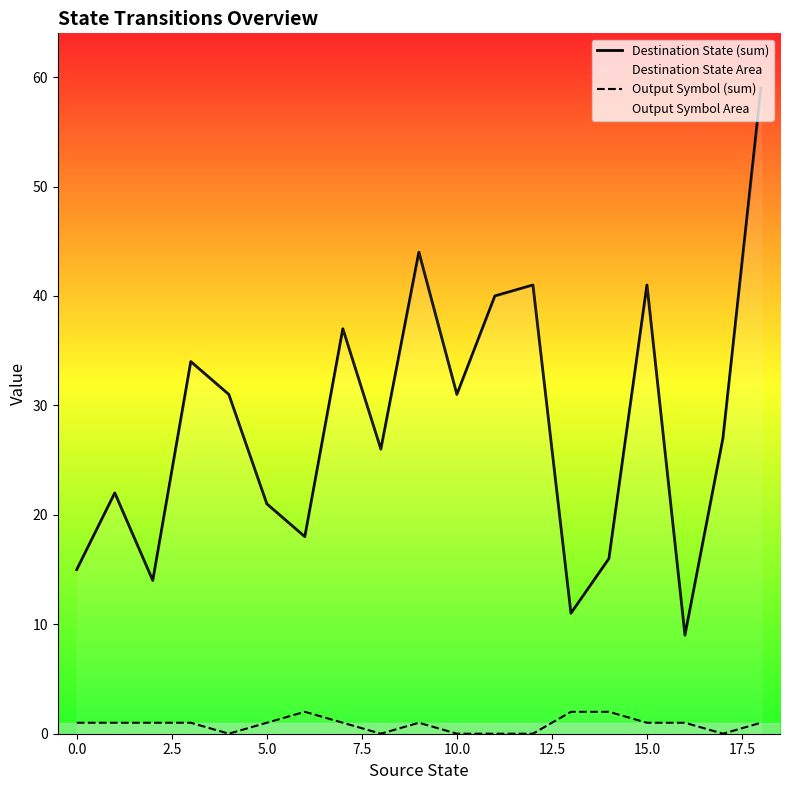

List the series in order of their peak value, lowest first.

Output Symbol (sum), Destination State (sum)